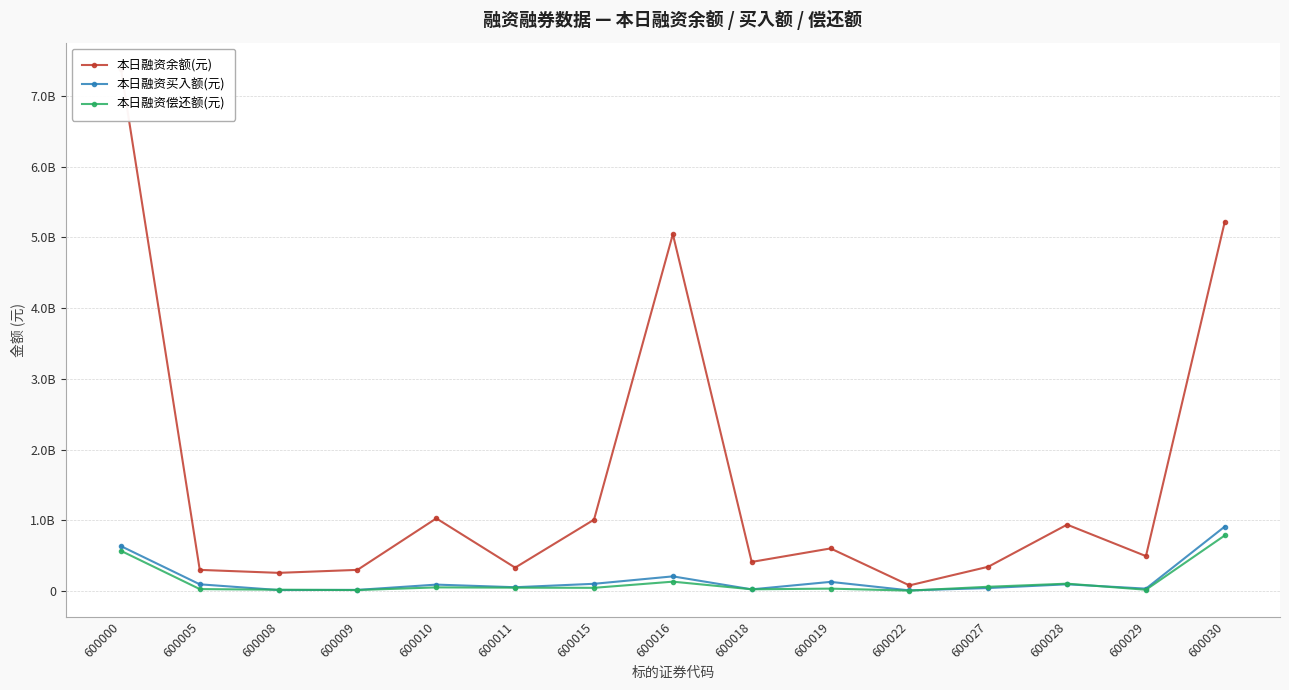

What is the sum of the 本日融资买入额(元) values at 600005 and 600009?

110802038